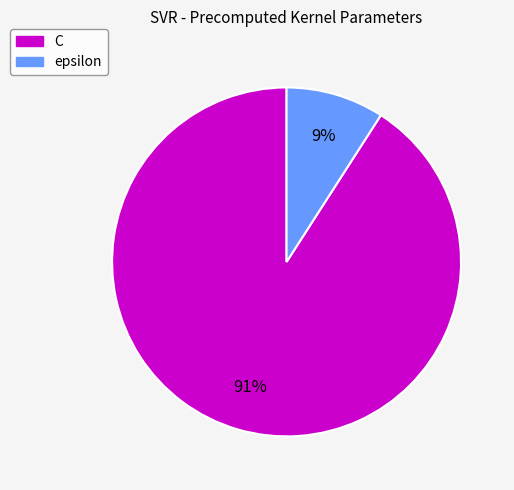

Combined, do epsilon and C account for over 50%?

Yes